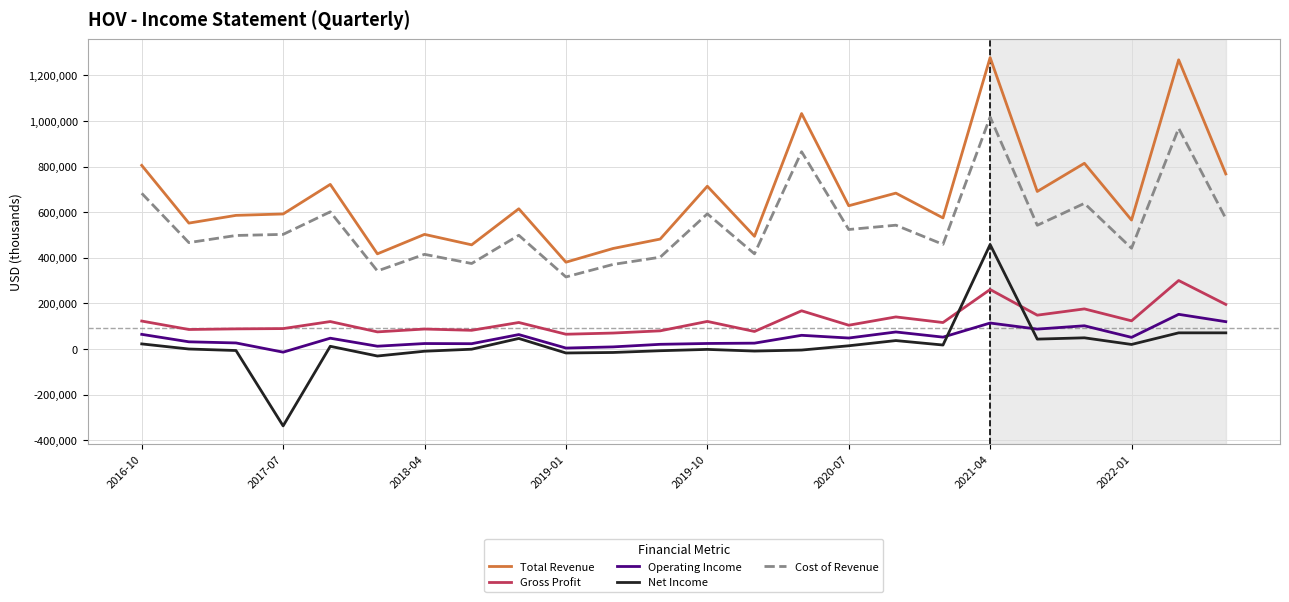

Which series has the widest spread of values?

Total Revenue